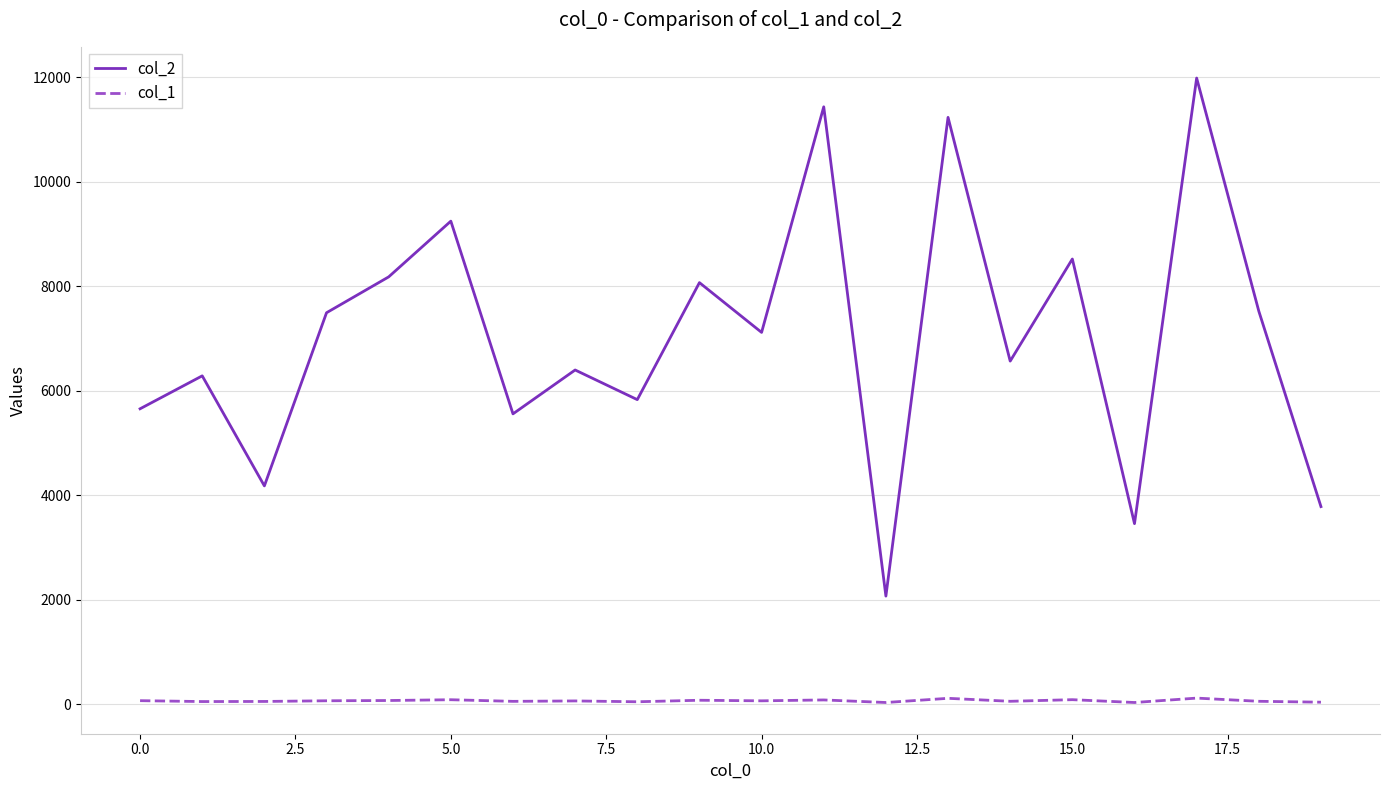

List the series in order of their overall mean, lowest first.

col_1, col_2